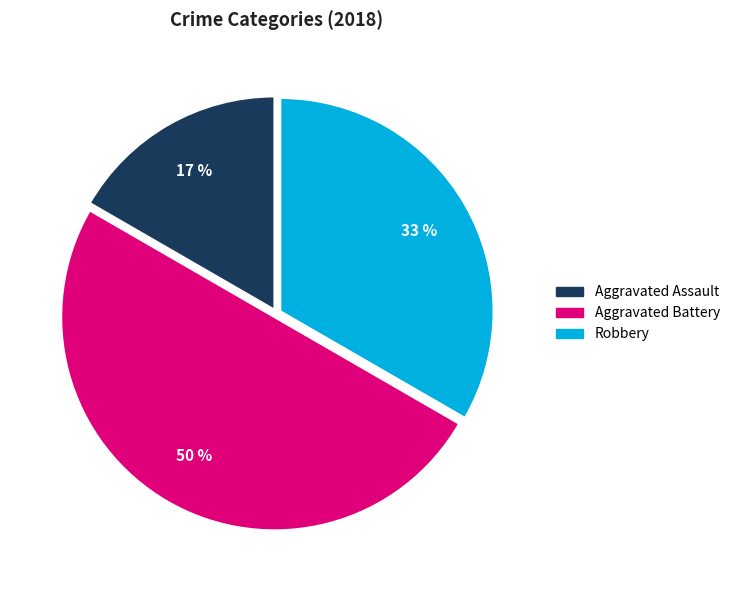

To the nearest percent, what is the average slice percentage?

33%